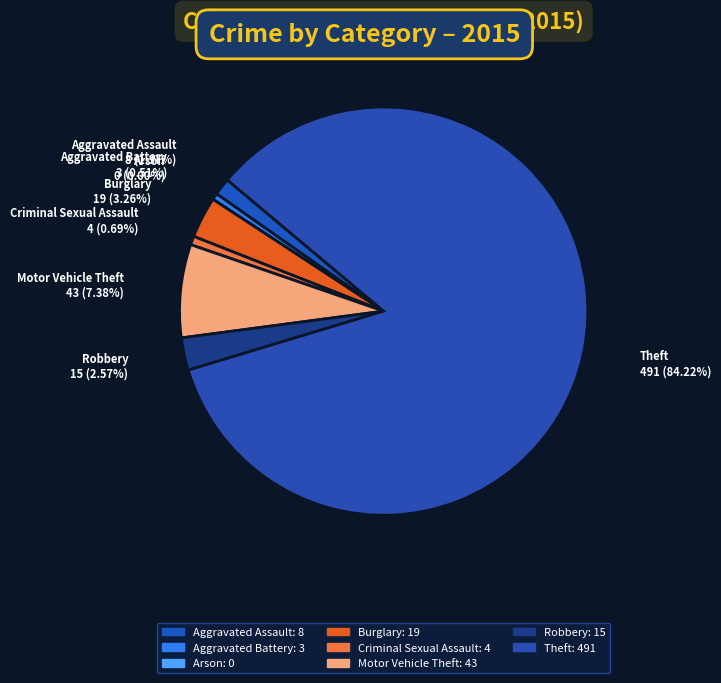

Count the number of slices in the pie.

8